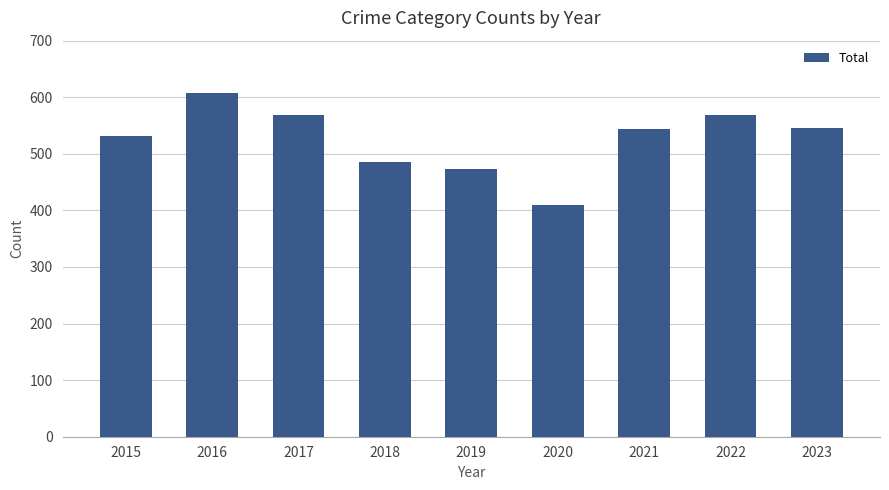

Which label corresponds to the largest value in the chart?

2016